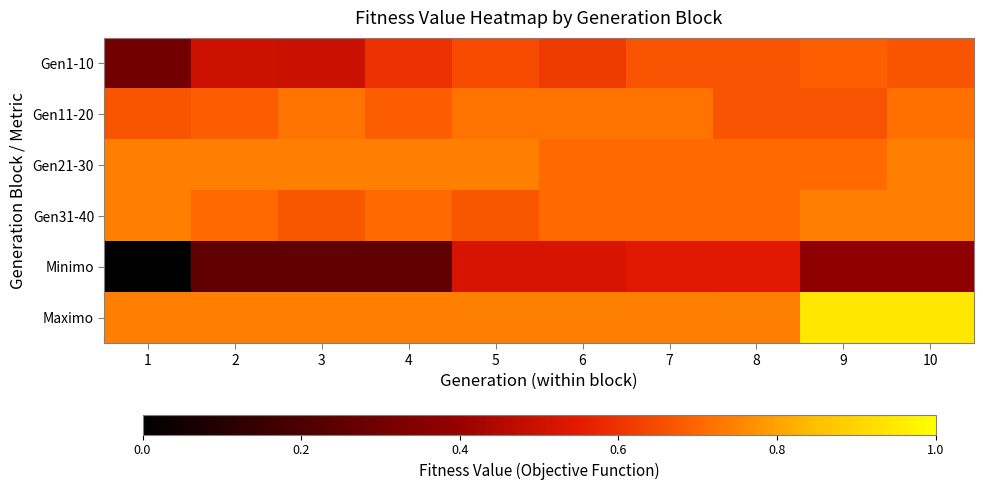

Count the number of categories in the chart.

10